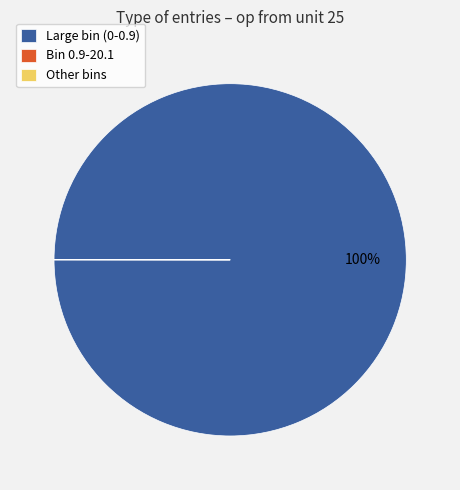

To the nearest percent, what is the difference between the largest and smallest slice percentages?

100%